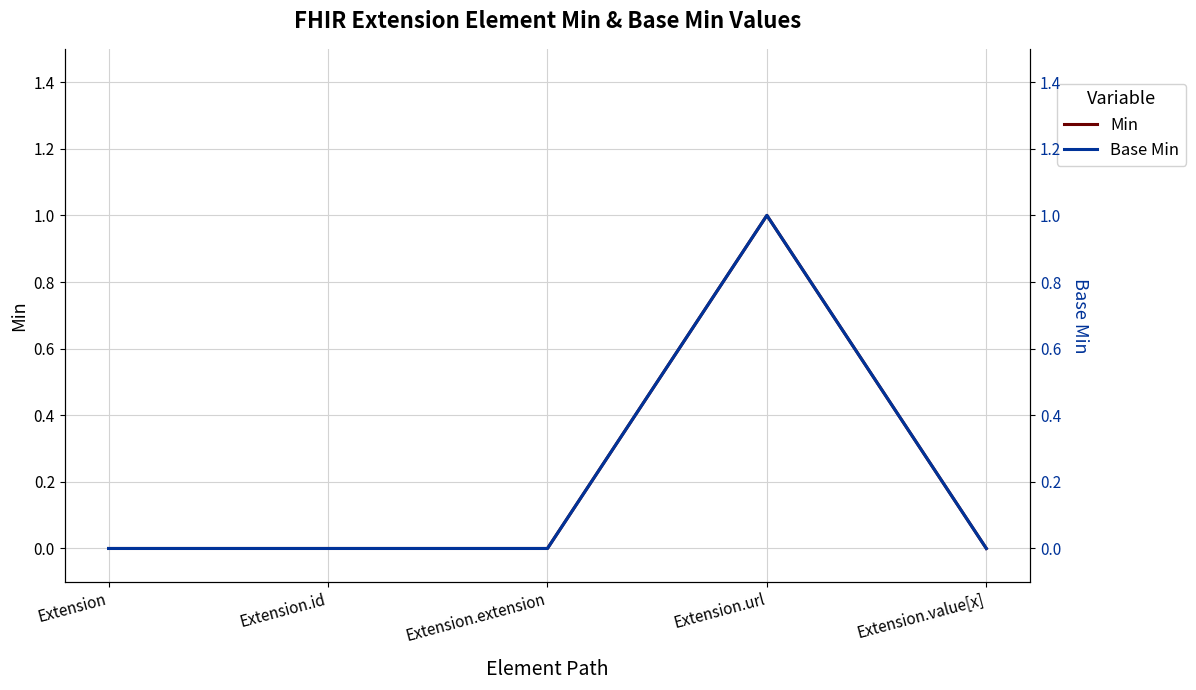

Which series has the largest range (max minus min)?

Min